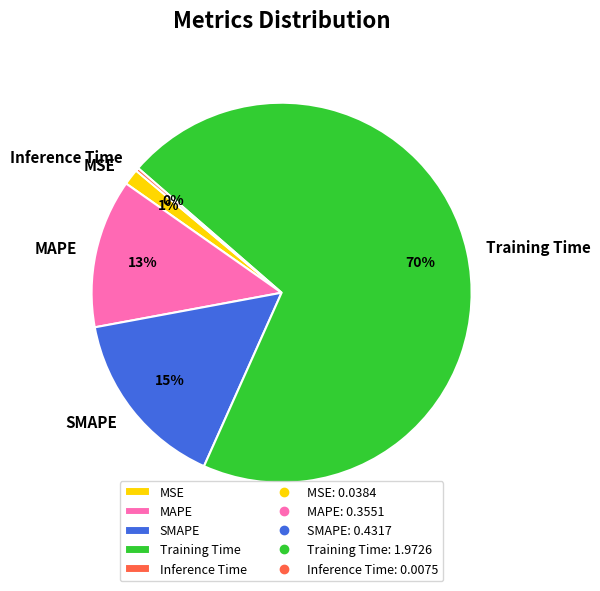

To the nearest percent, what is the average slice percentage?

20%